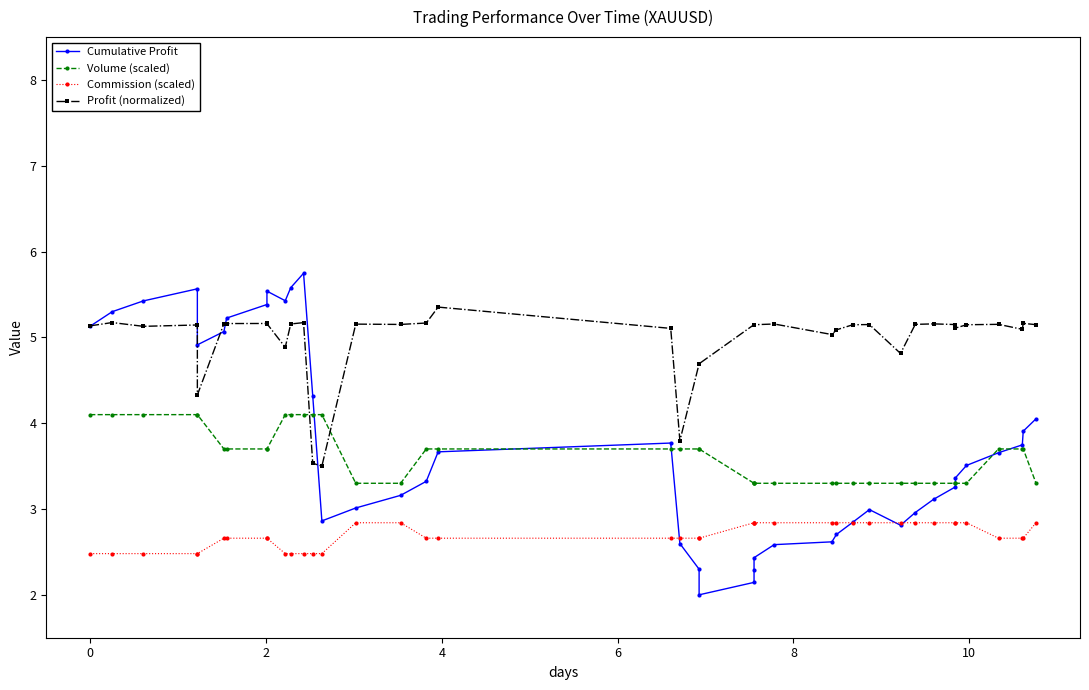

What is the difference between the second highest and minimum values in the Volume (scaled) series?

0.8